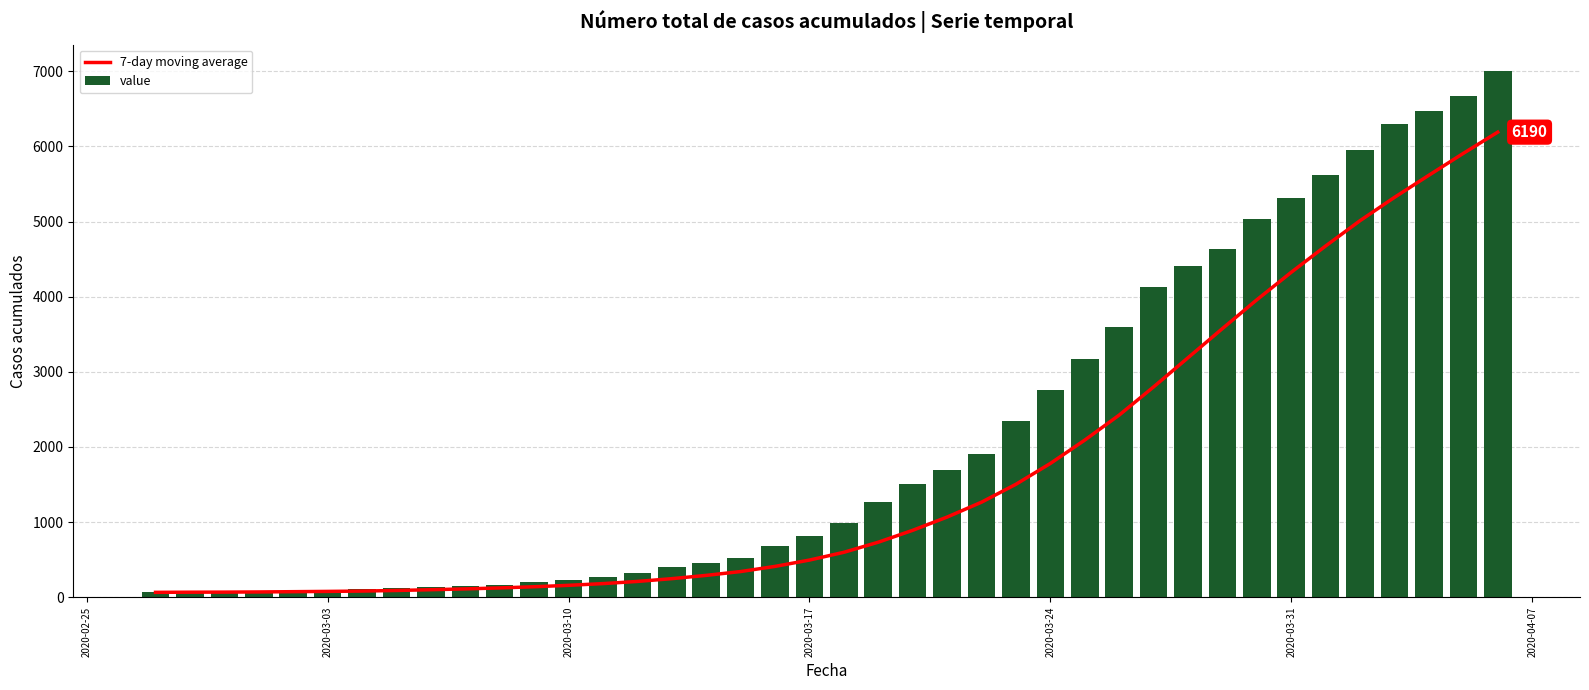

Which series has the largest total across all categories?

value